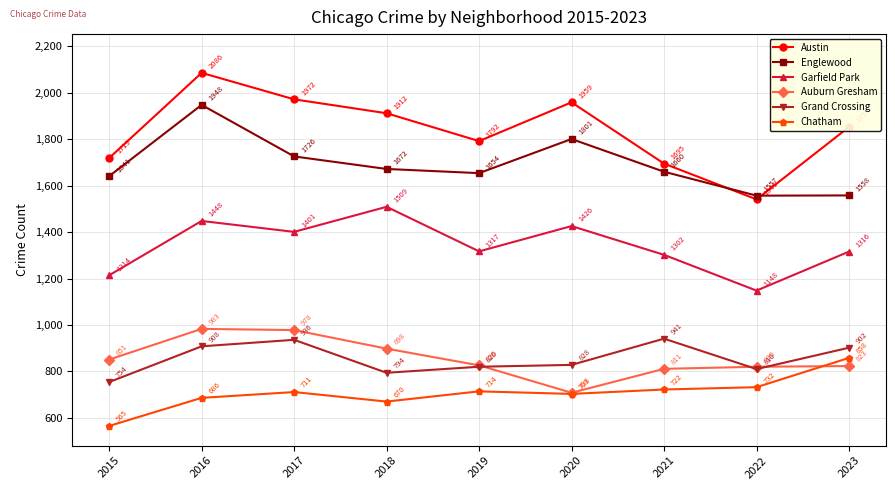

The value of Englewood at 2016 is 670. True or false?

False